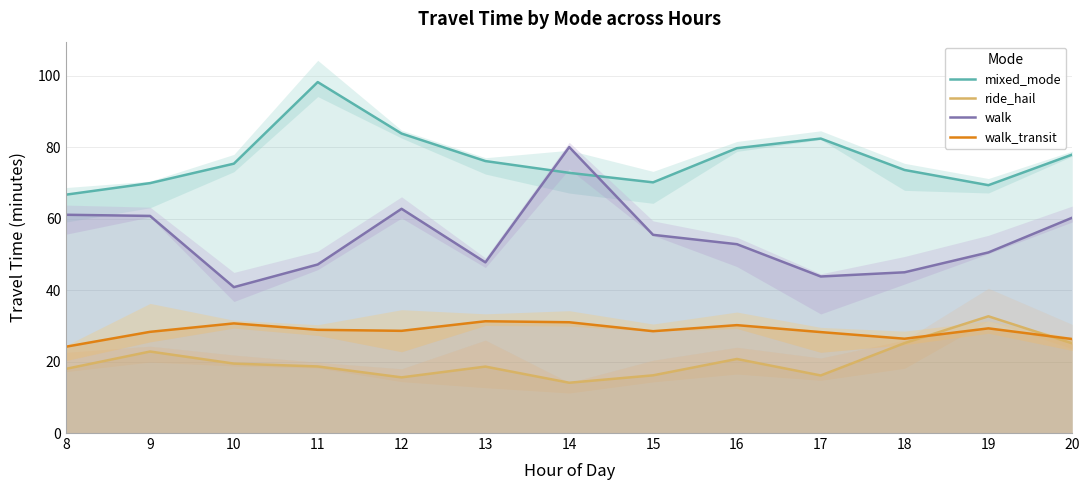

True or false: walk_transit has more than 2 interior local peaks.

True